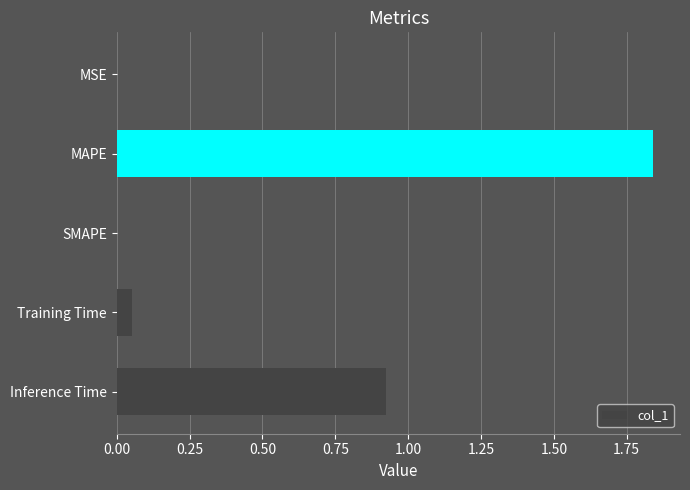

How many distinct data groups are displayed?

1